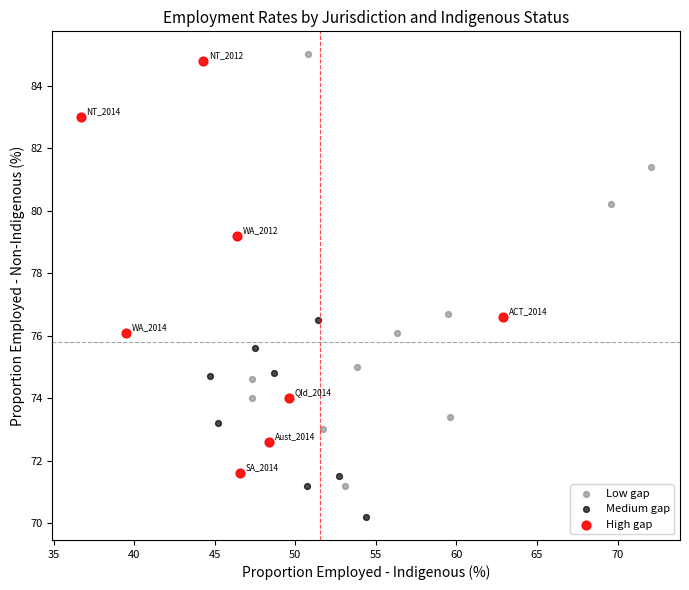

Which series contains the lowest Y value?

Medium gap